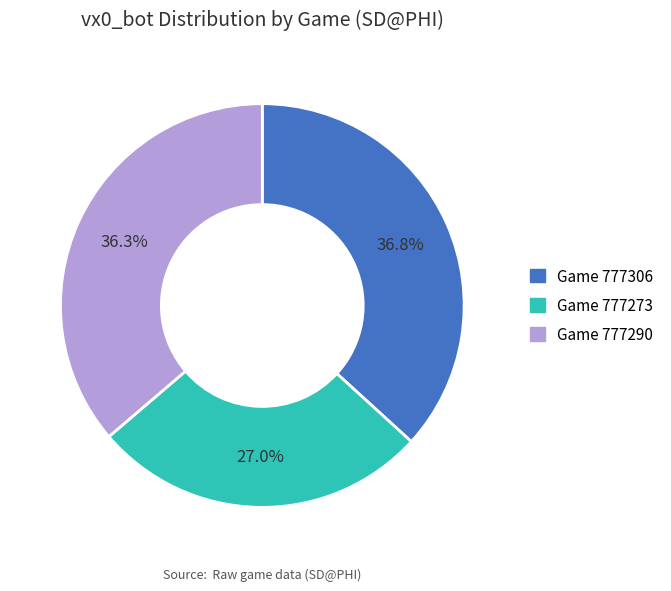

Is there any slice that represents more than half of the pie?

No